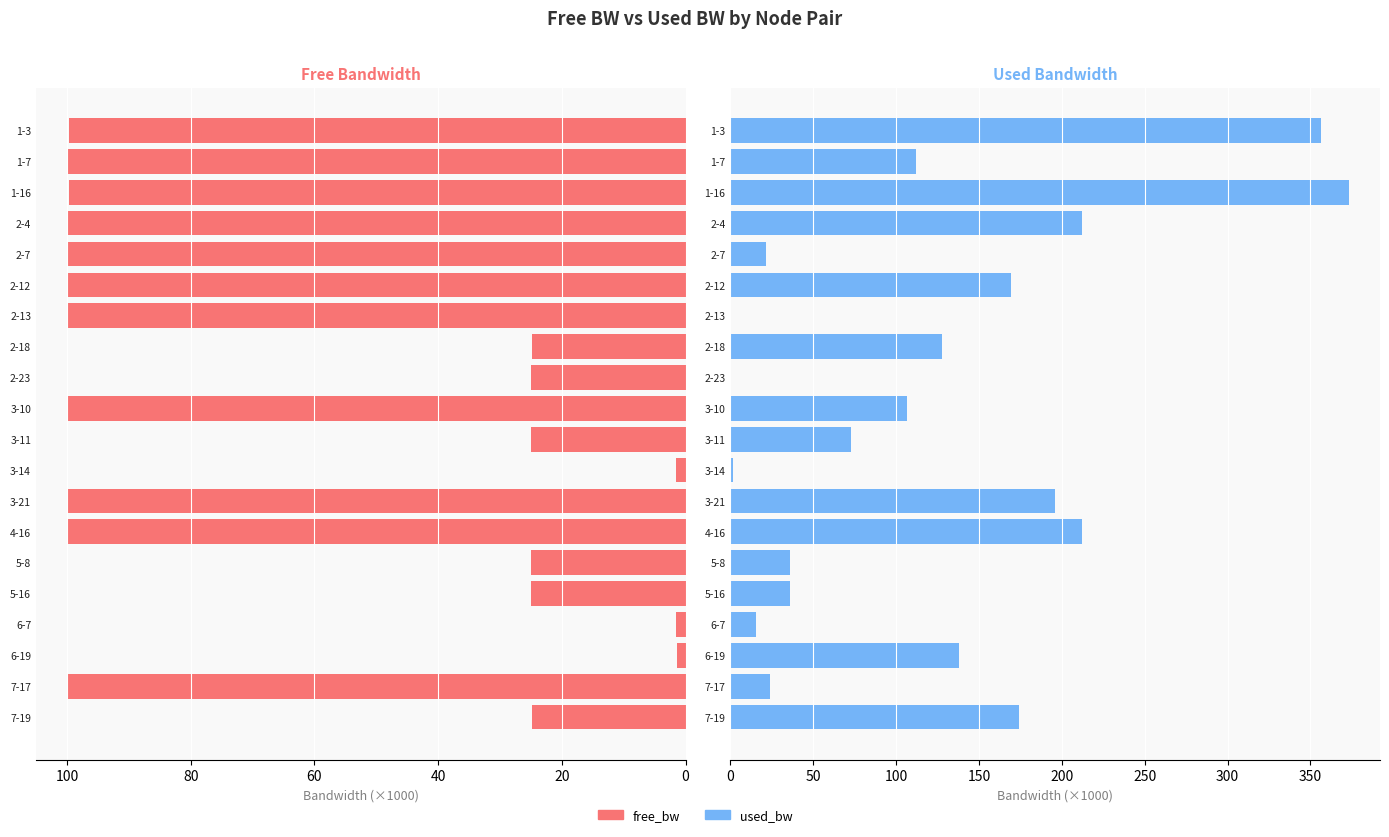

Between 1-7 and 7-17, which series saw the biggest shift?

used_bw